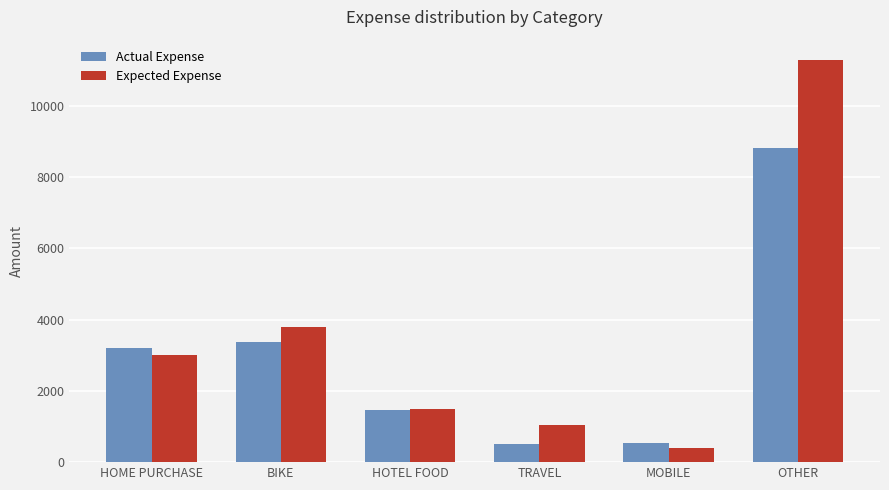

List the series in order of their overall mean, lowest first.

Actual Expense, Expected Expense